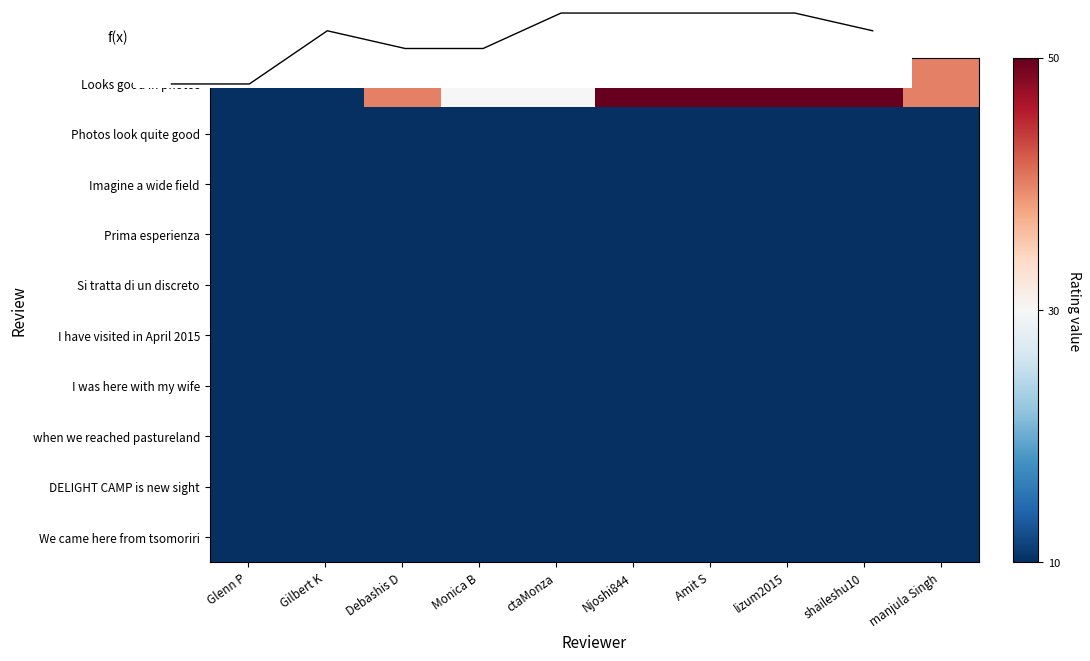

Which series has the largest range (max minus min)?

Looks good in photos